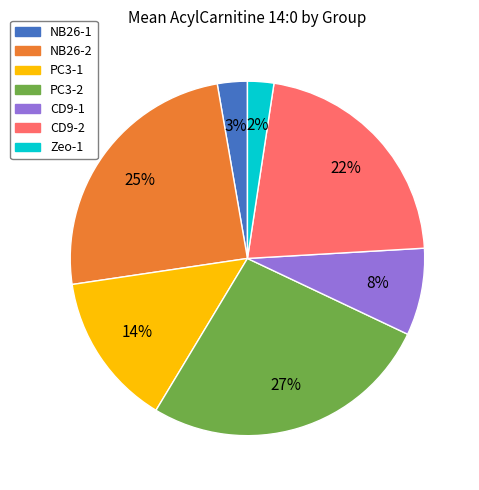

How many segments does this pie chart have?

7